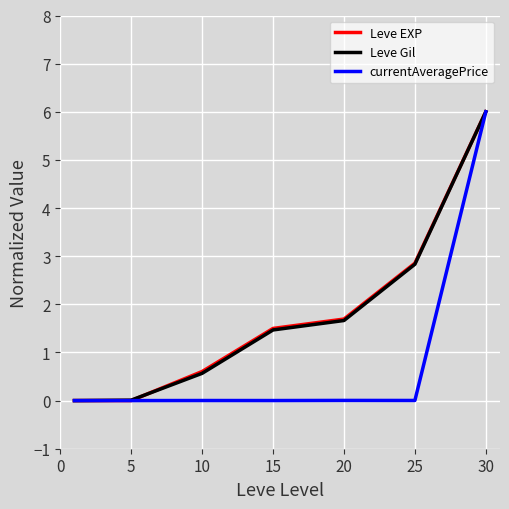

After their last crossing, which series has the higher values: Leve Gil or Leve EXP?

Leve EXP